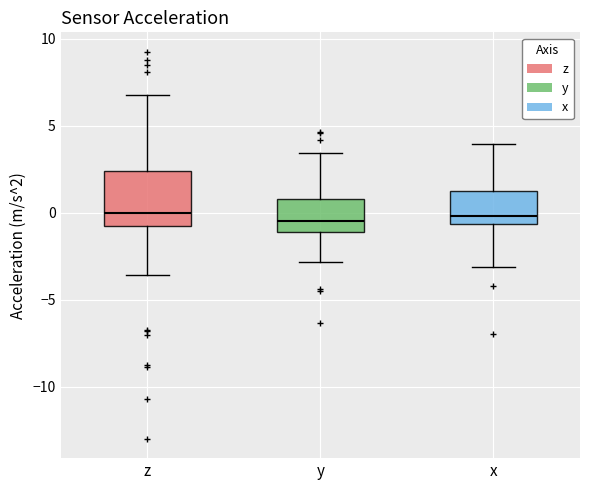

Reading left to right, read every box against the y-axis: the position of its median line, the range the box covers, and the ends of its whiskers. The values are not printed on the chart, so give them approximately, as read against the axis.

z: median 0.0, box -1.0 to 2.5, whiskers -3.5 to 7.0
y: median -0.5, box -1.0 to 1.0, whiskers -3.0 to 3.5
x: median 0.0, box -0.5 to 1.0, whiskers -3.0 to 4.0